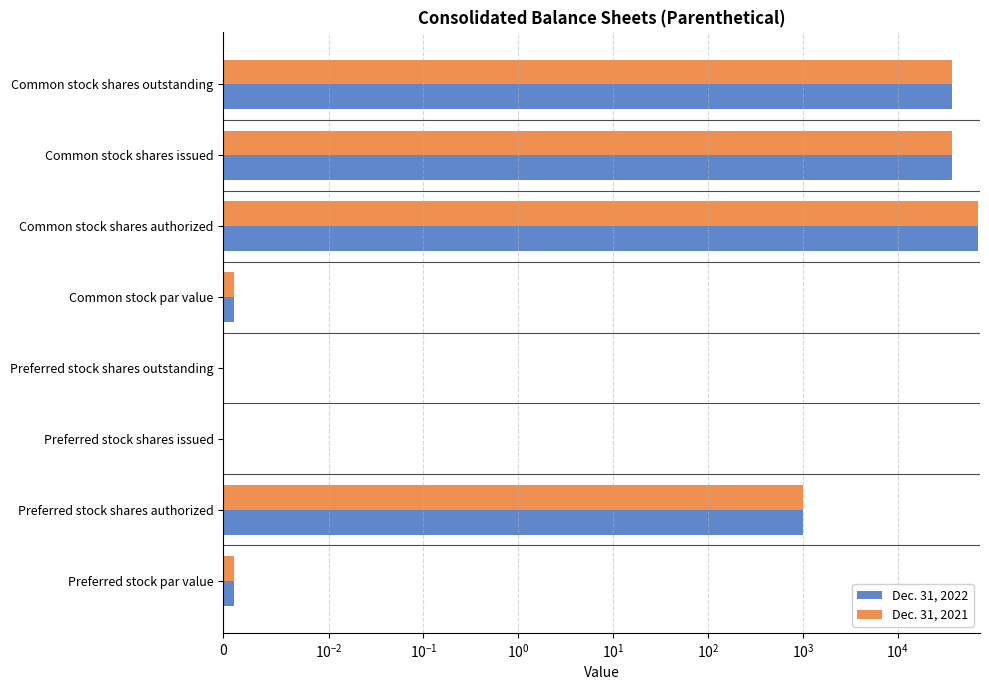

Reading right to left, list all the values displayed in this chart.

Dec. 31, 2022: 37429.0	37429.0	70000.0	0.0	0.0	0.0	1000.0	0.0
Dec. 31, 2021: 37589.0	37589.0	70000.0	0.0	0.0	0.0	1000.0	0.0